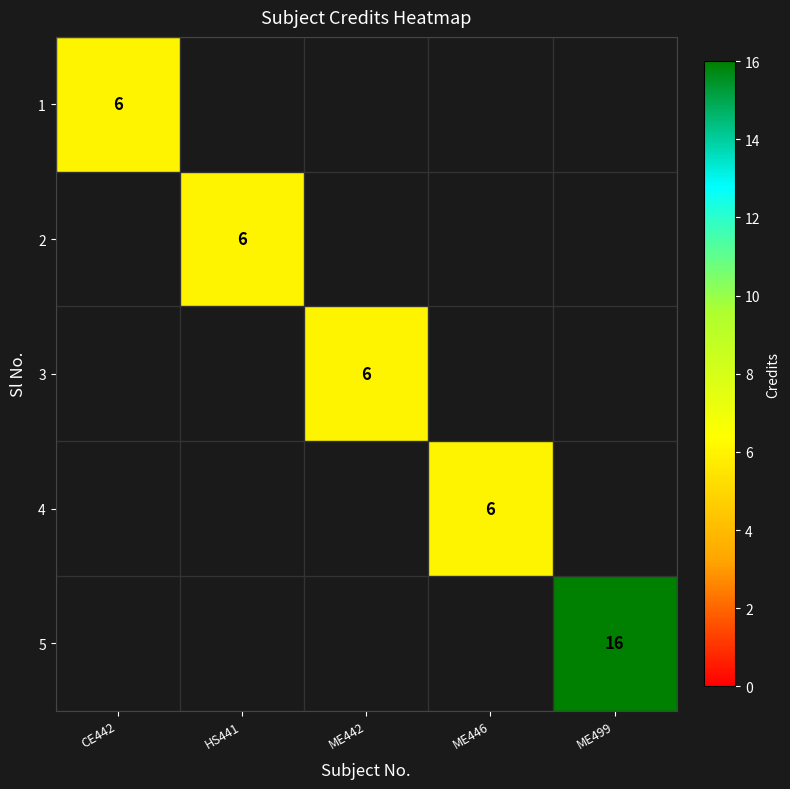

Rank the series by their average value, from lowest to highest.

1, 2, 3, 4, 5